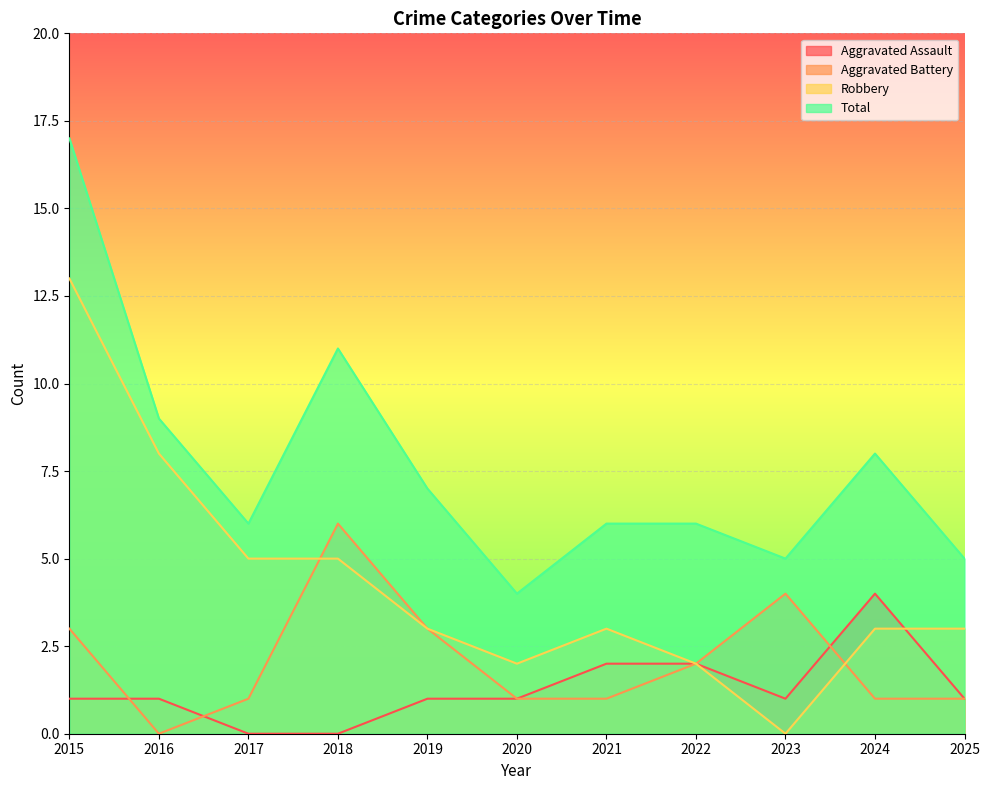

At which category does the chart reach its minimum across all series?

2017